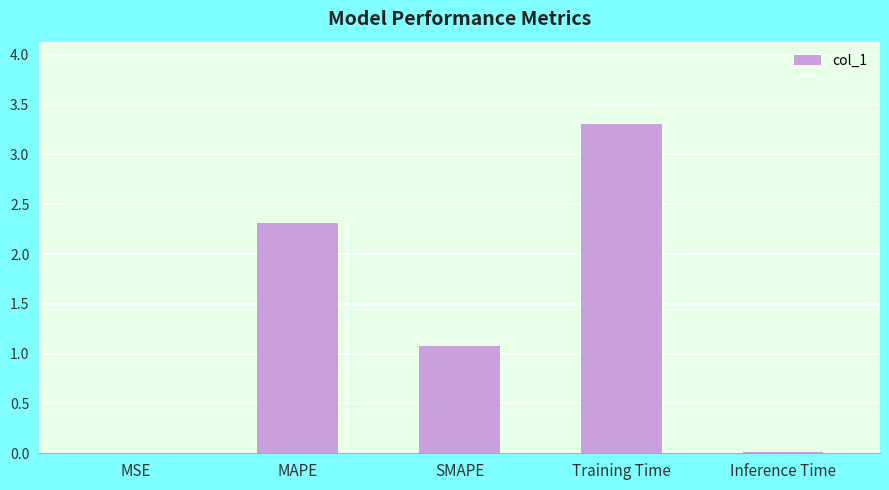

Which has a higher value, Training Time or SMAPE?

Training Time